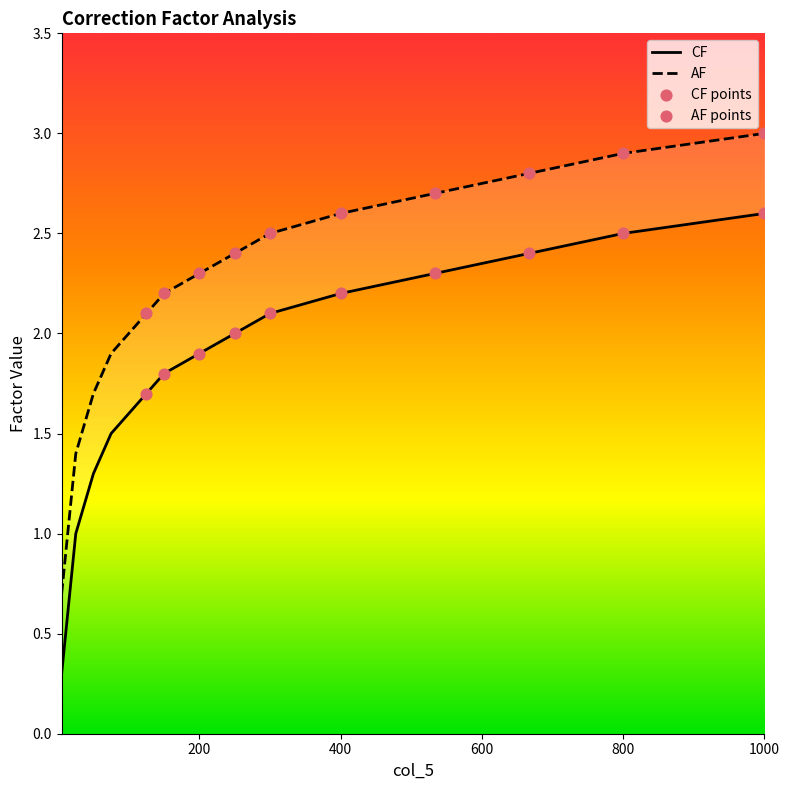

Which series has the largest Y range (max minus min)?

CF